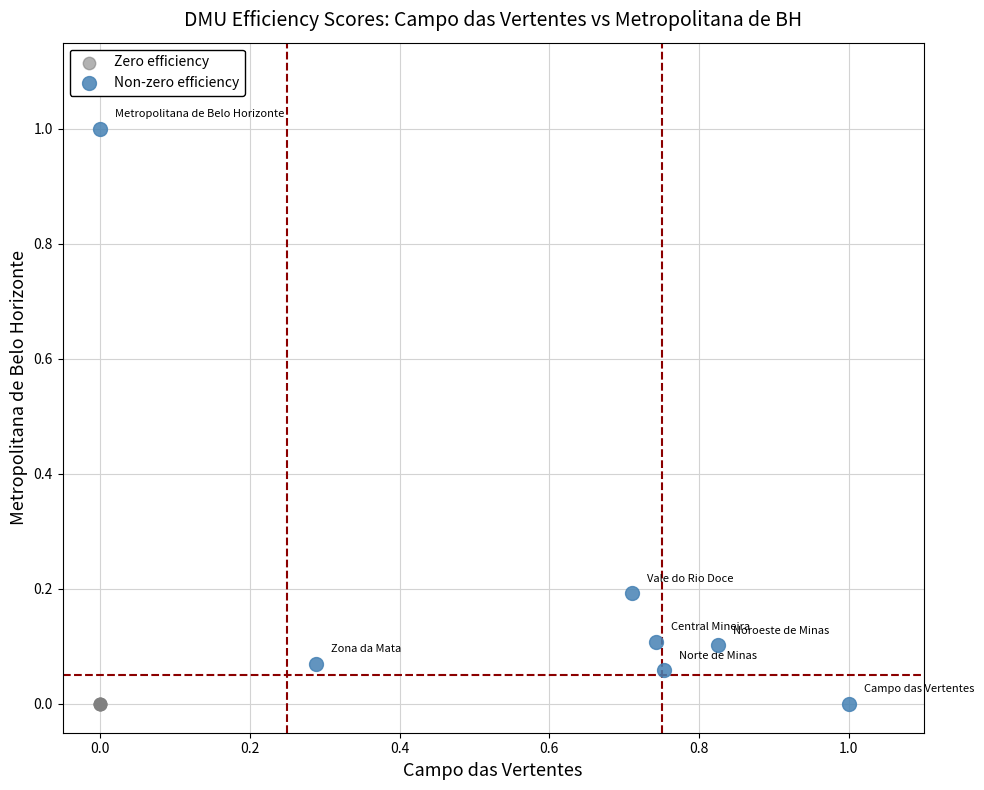

Which series contains the highest Y value?

Non-zero efficiency